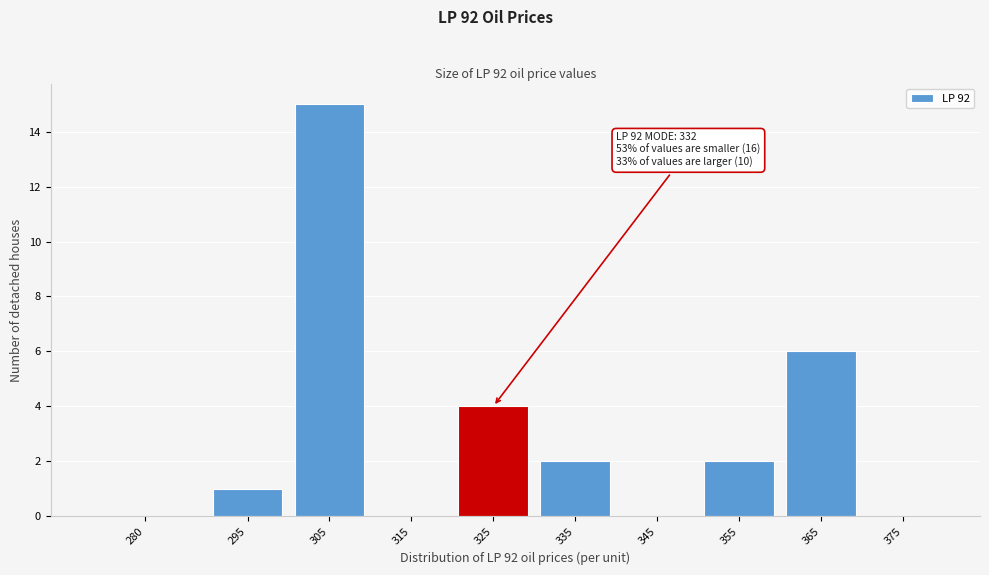

Reading left to right, extract all data points from this chart.

280=0	295=1	305=15	315=0	325=4	335=2	345=0	355=2	365=6	375=0